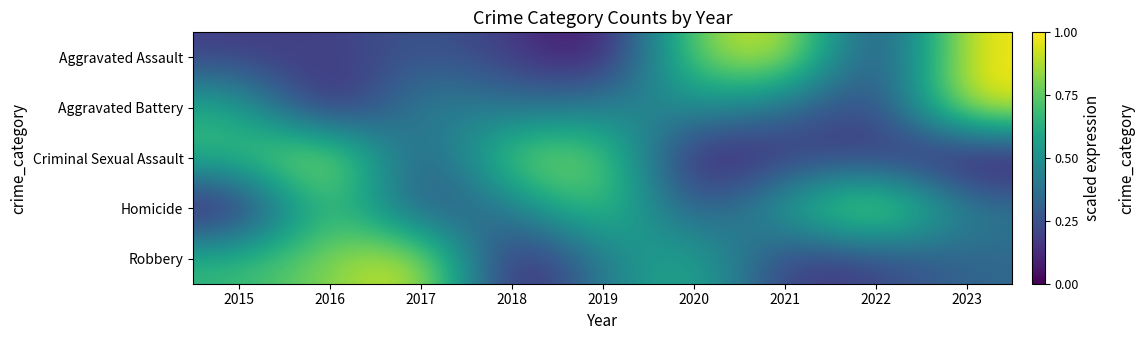

At which category is the sum across all series the highest?

2016